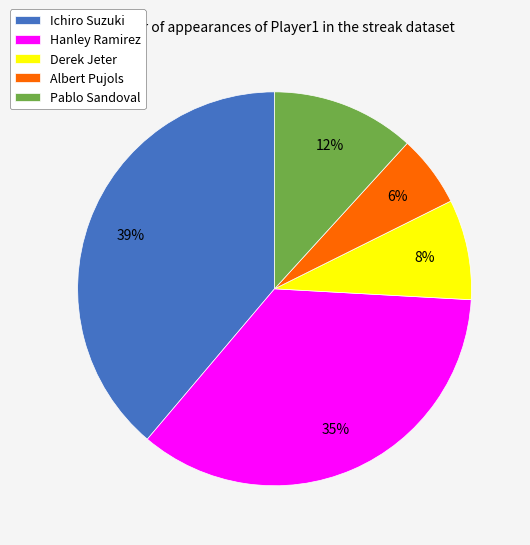

What is the smallest slice in the pie chart?

Albert Pujols